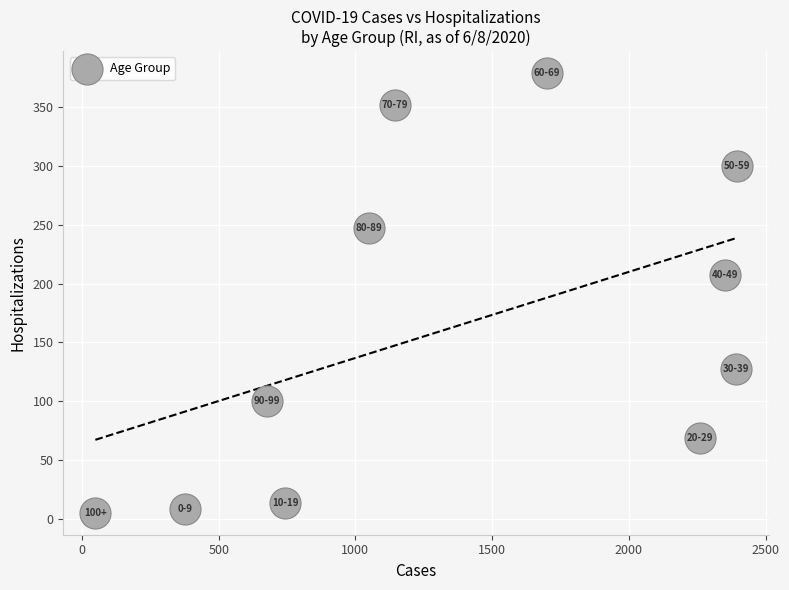

What Y value in the scatter plot is closest to 192?

207